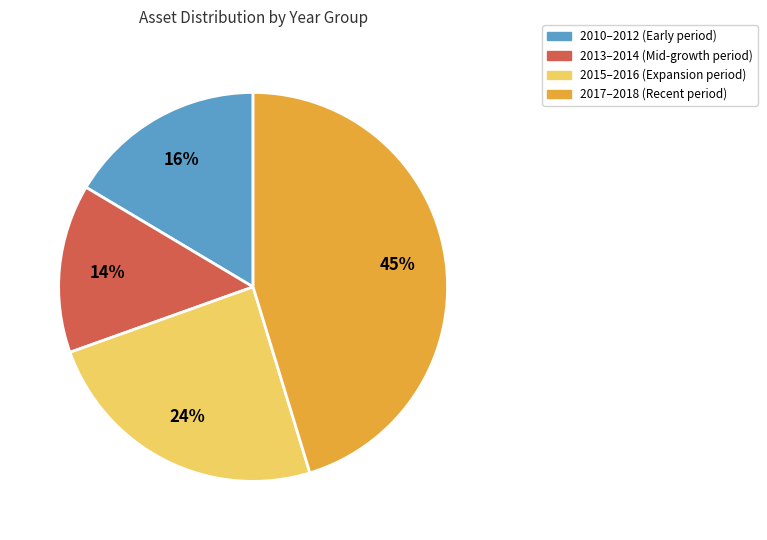

Is there a majority slice in this chart?

No